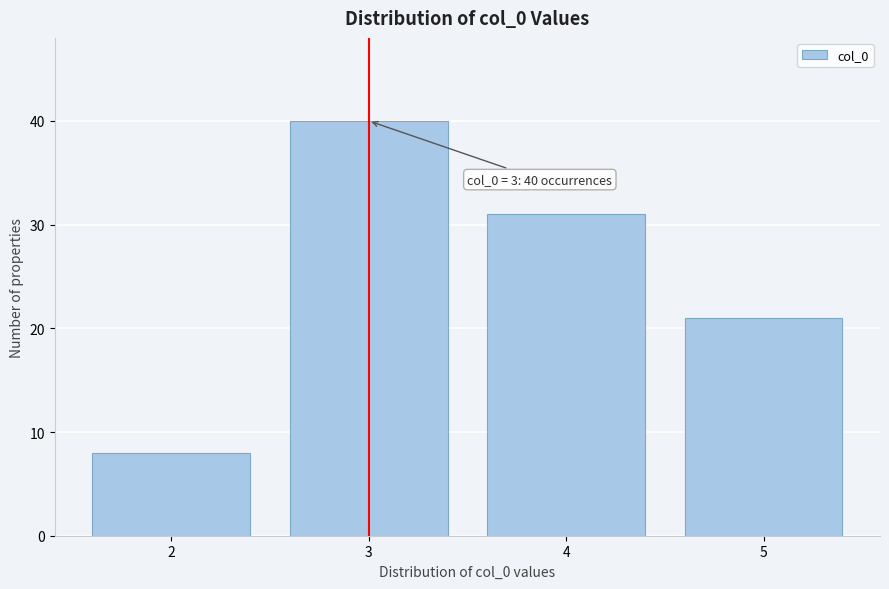

Over which range of the x-axis is the bar tallest?

2.5 to 3.5